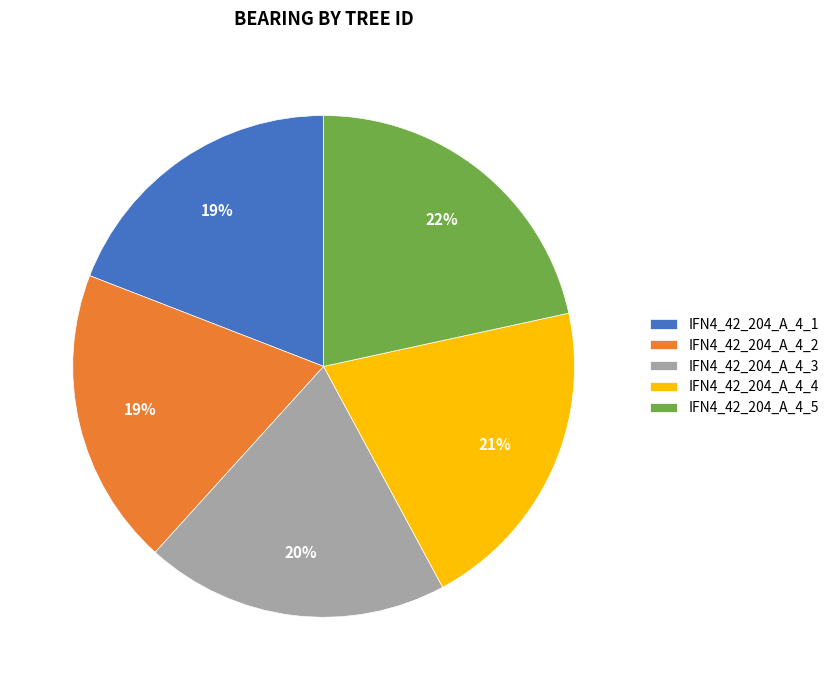

The IFN4_42_204_A_4_5 slice represents 31% of the pie. True or false?

False